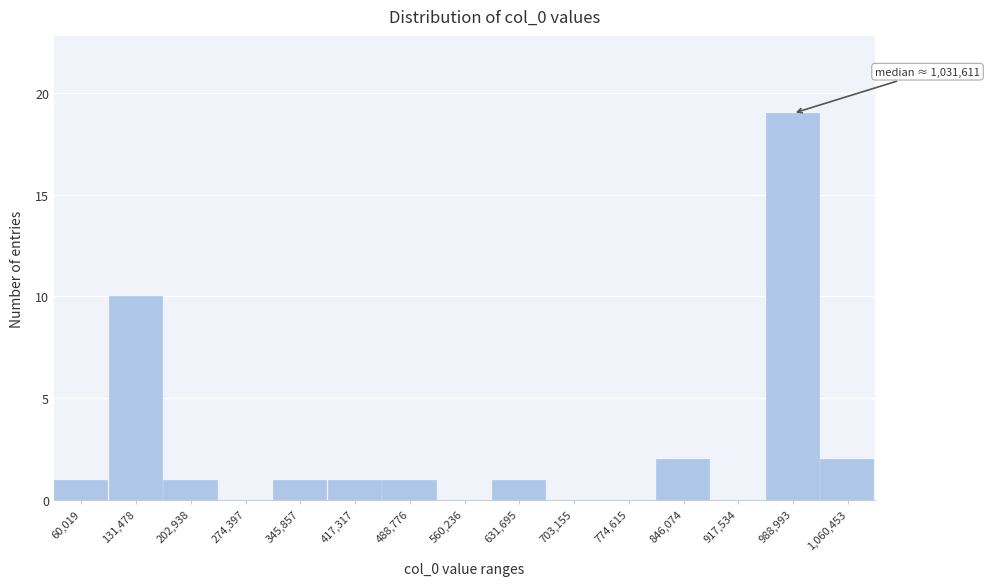

Reading left to right, what are all the values shown in this chart?

60,019=1	131,478=10	202,938=1	274,397=0	345,857=1	417,317=1	488,776=1	560,236=0	631,695=1	703,155=0	774,615=0	846,074=2	917,534=0	988,993=19	1,060,453=2